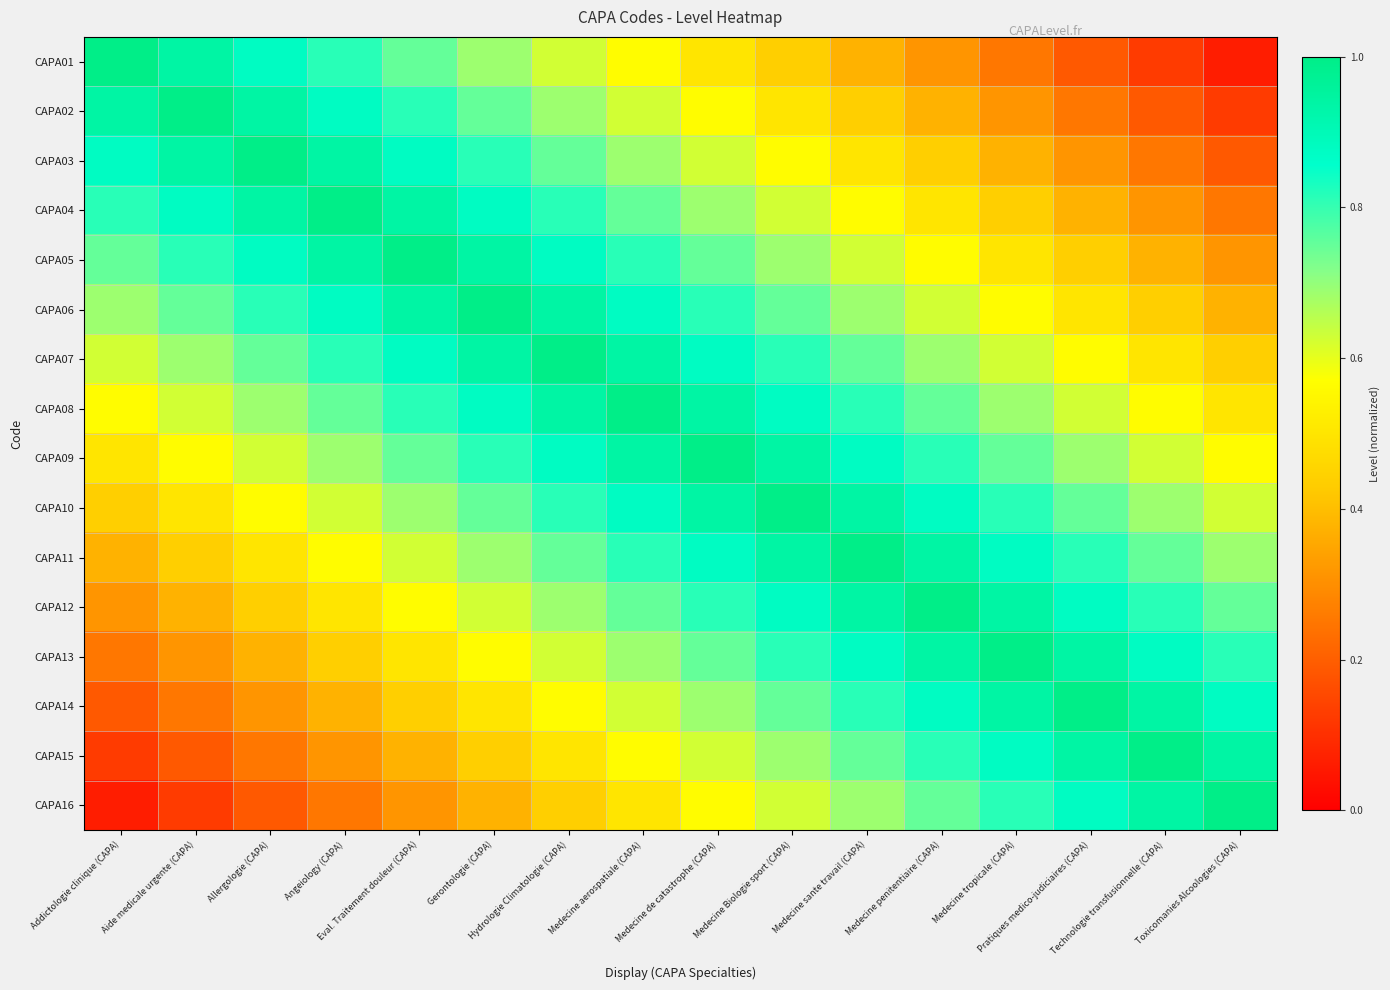

Between Allergologie (CAPA) and Medecine Biologie sport (CAPA), which series saw the biggest shift?

CAPA01